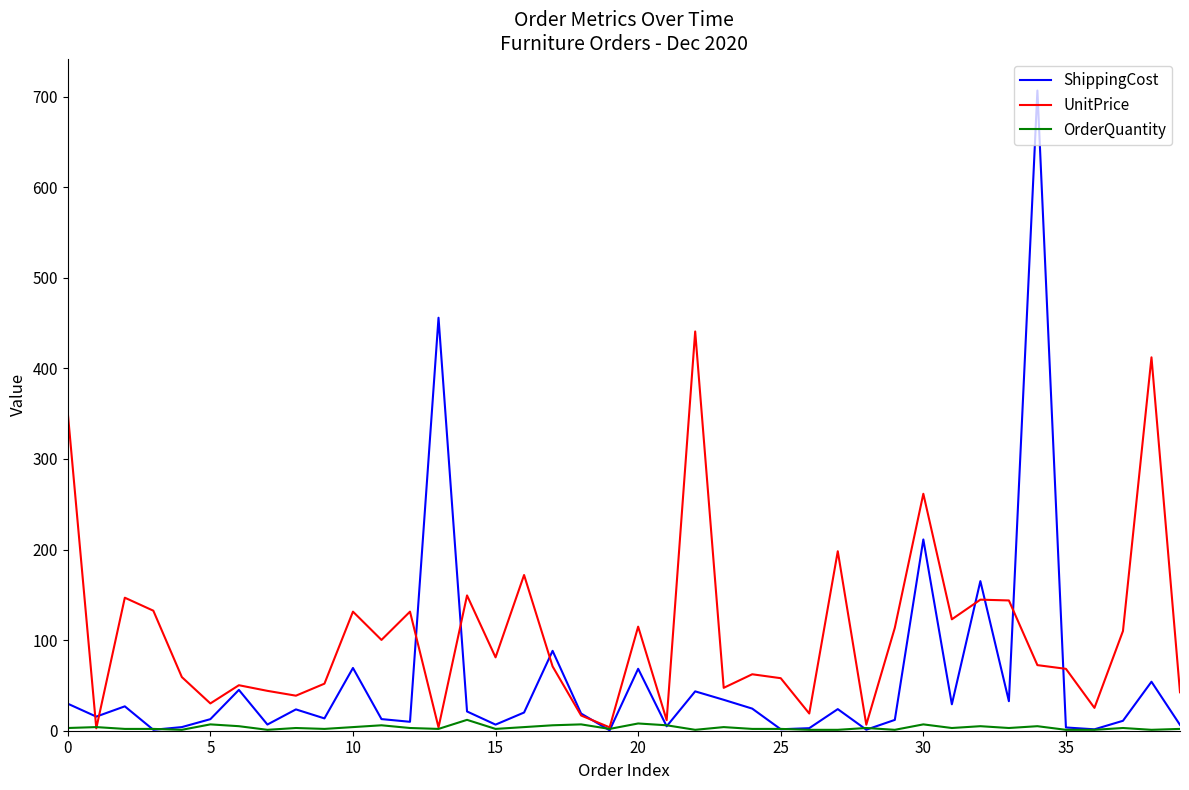

Which series has the widest spread of values?

ShippingCost